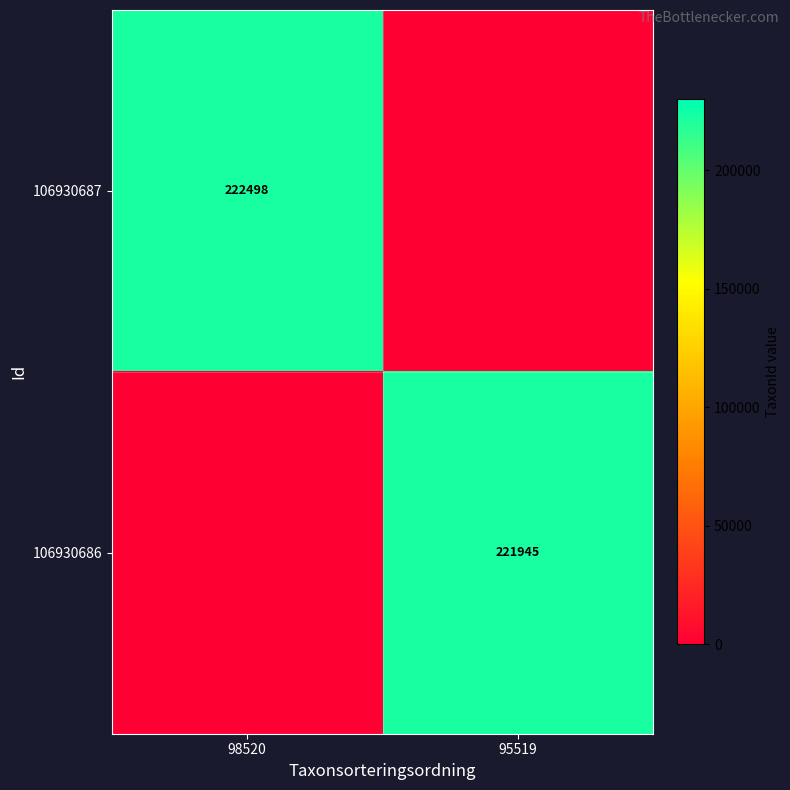

The value of 106930687 at 98520 is 360548. True or false?

False